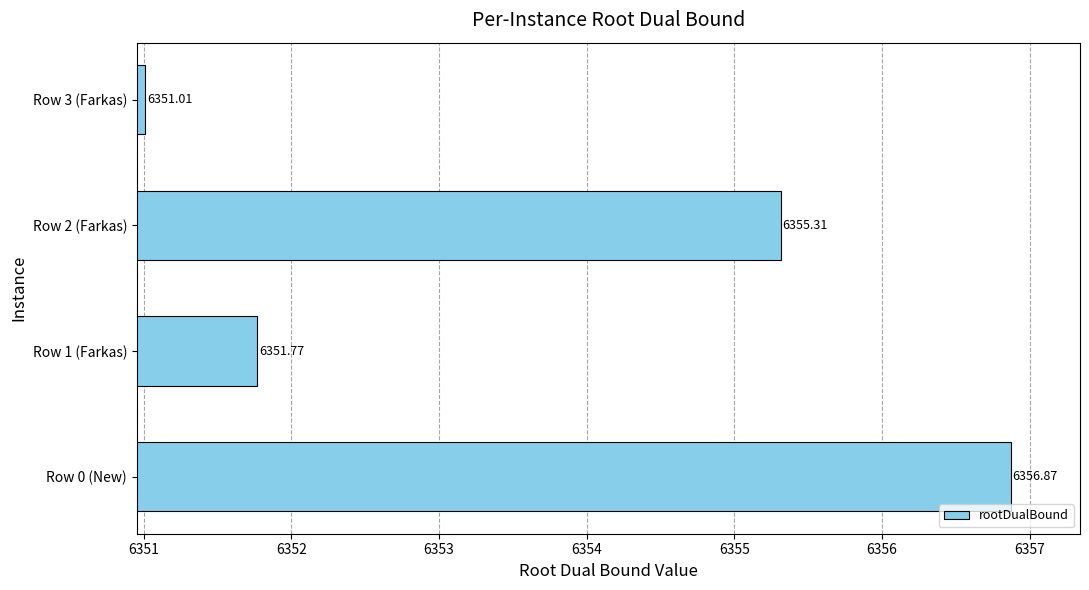

Does the chart contain any negative values?

No